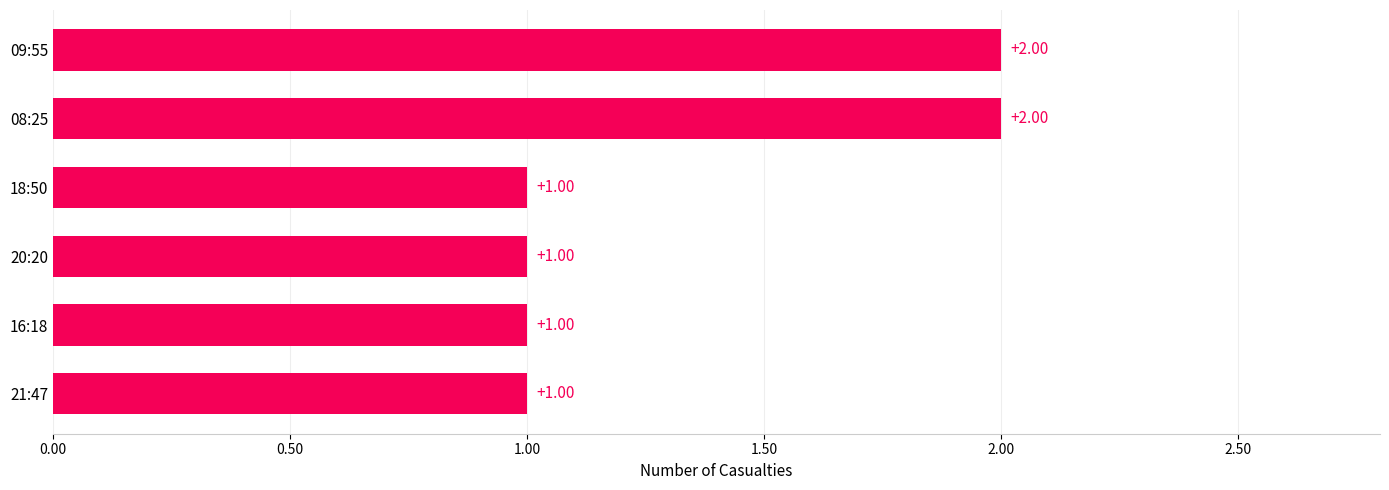

What is the sum of all values?

8